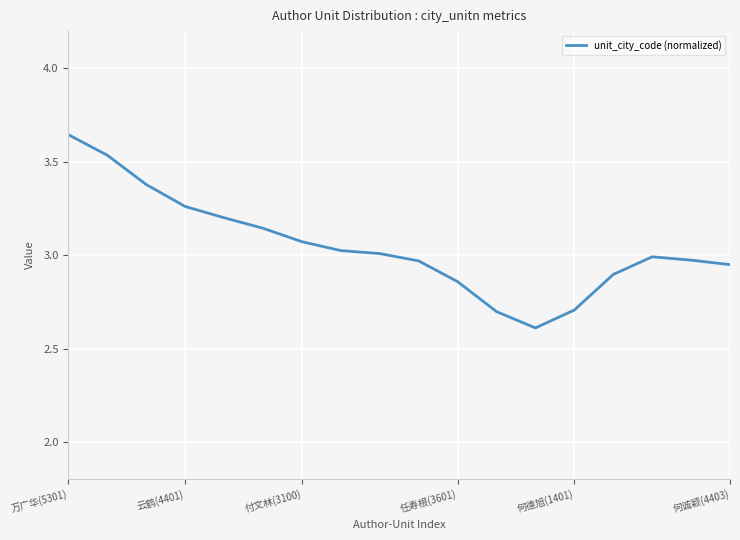

What is the minimum value shown in the chart?

2.6